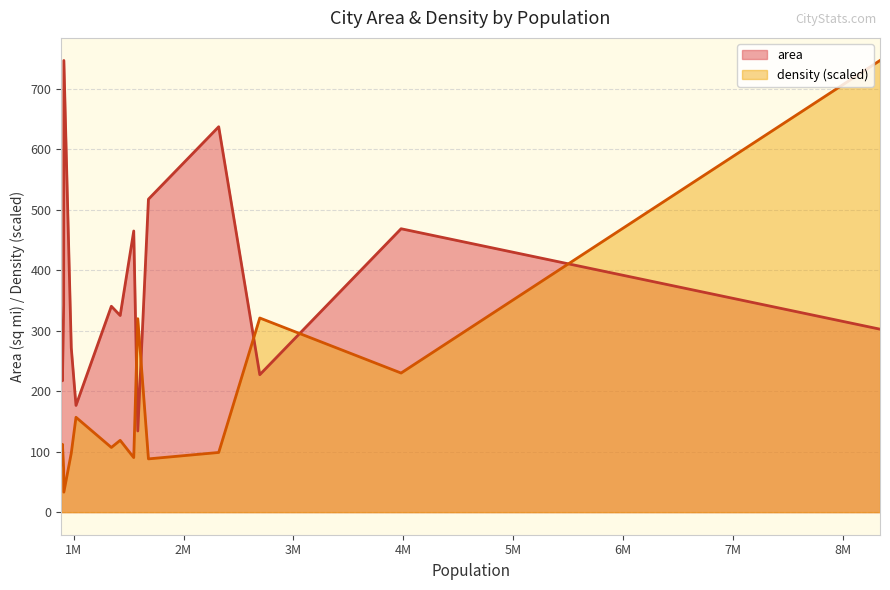

Which series ends up on top after the final intersection of density (scaled) and area?

density (scaled)